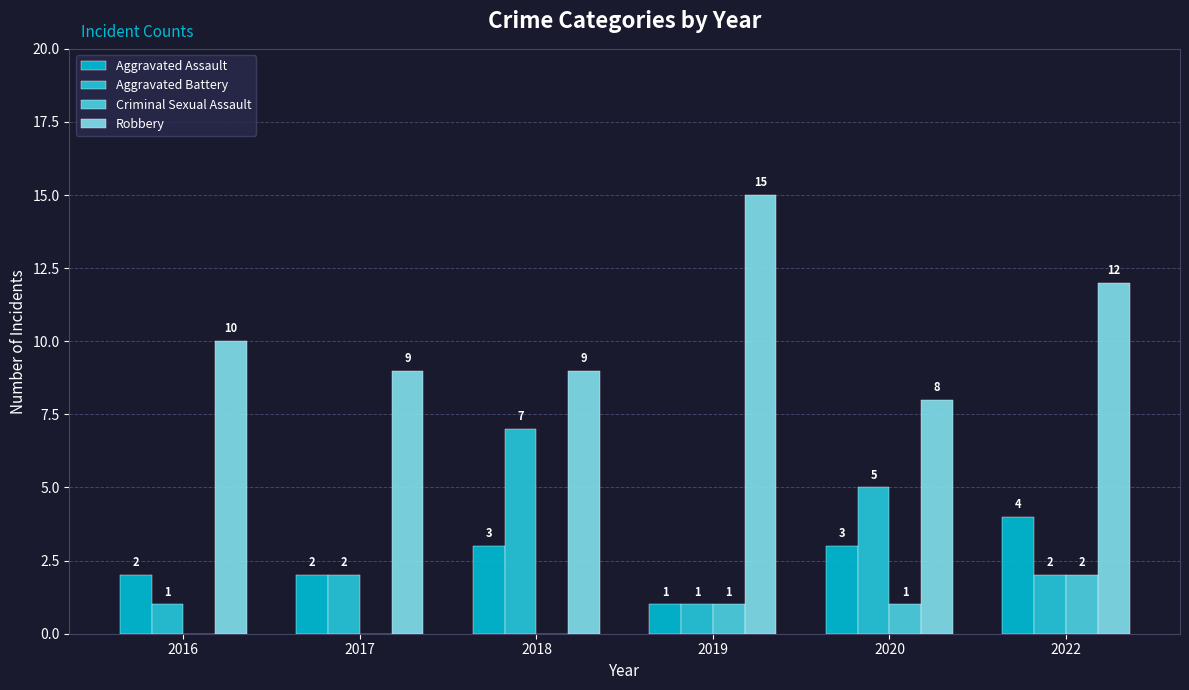

Which series changed the most between 2017 and 2019?

Robbery